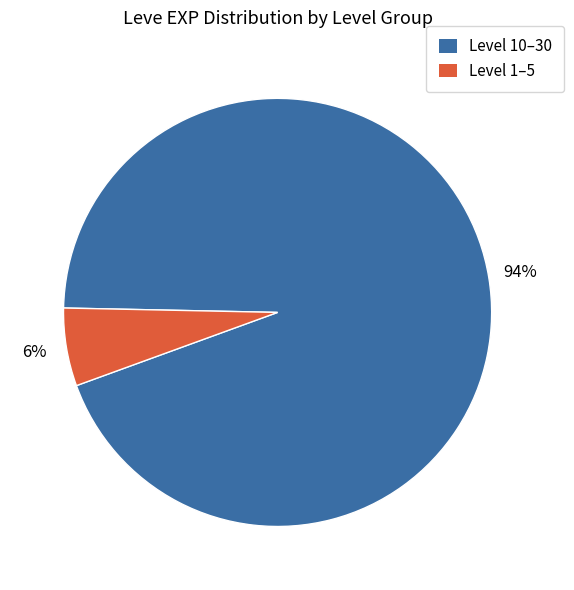

Is there any slice that represents more than half of the pie?

Yes